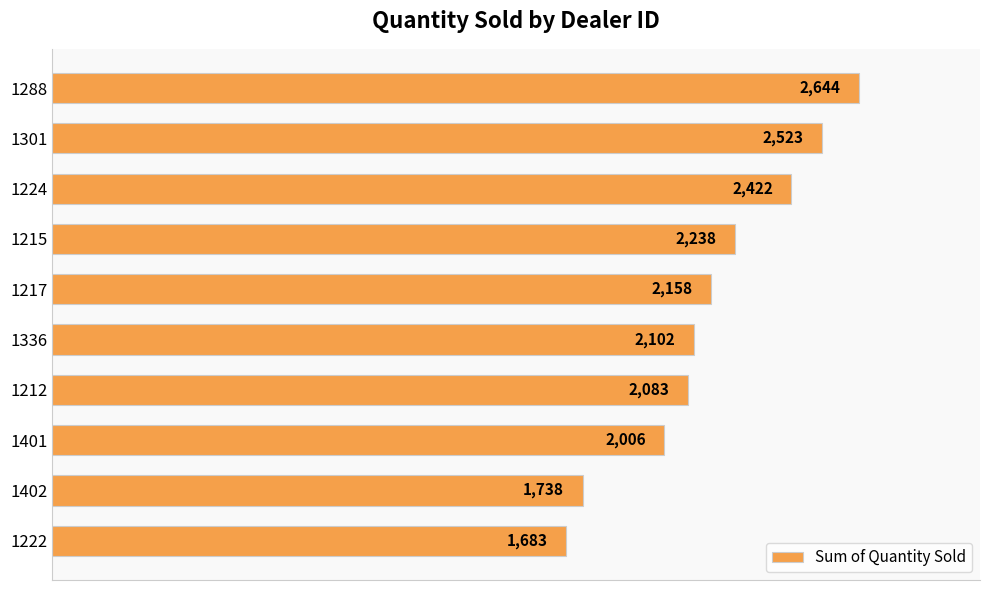

What position from the bottom is 1402?

2